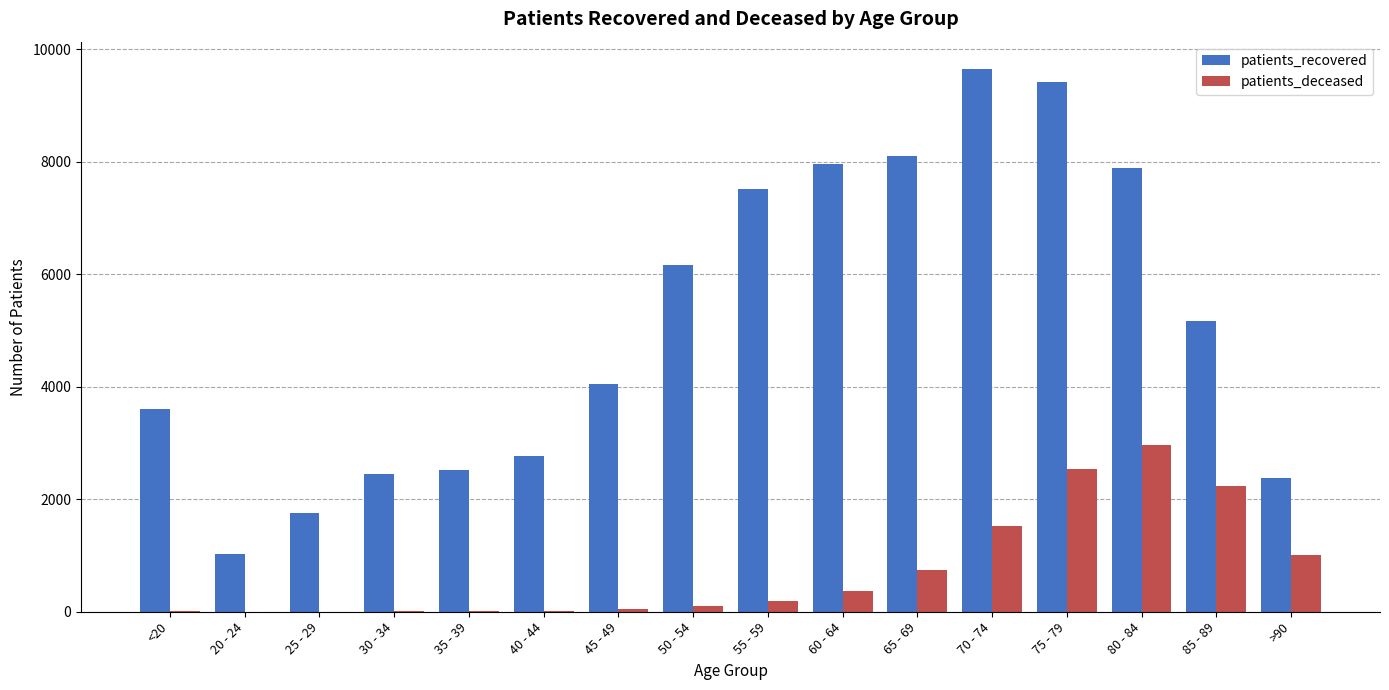

Which category has the highest value in the patients_recovered series?

70 - 74